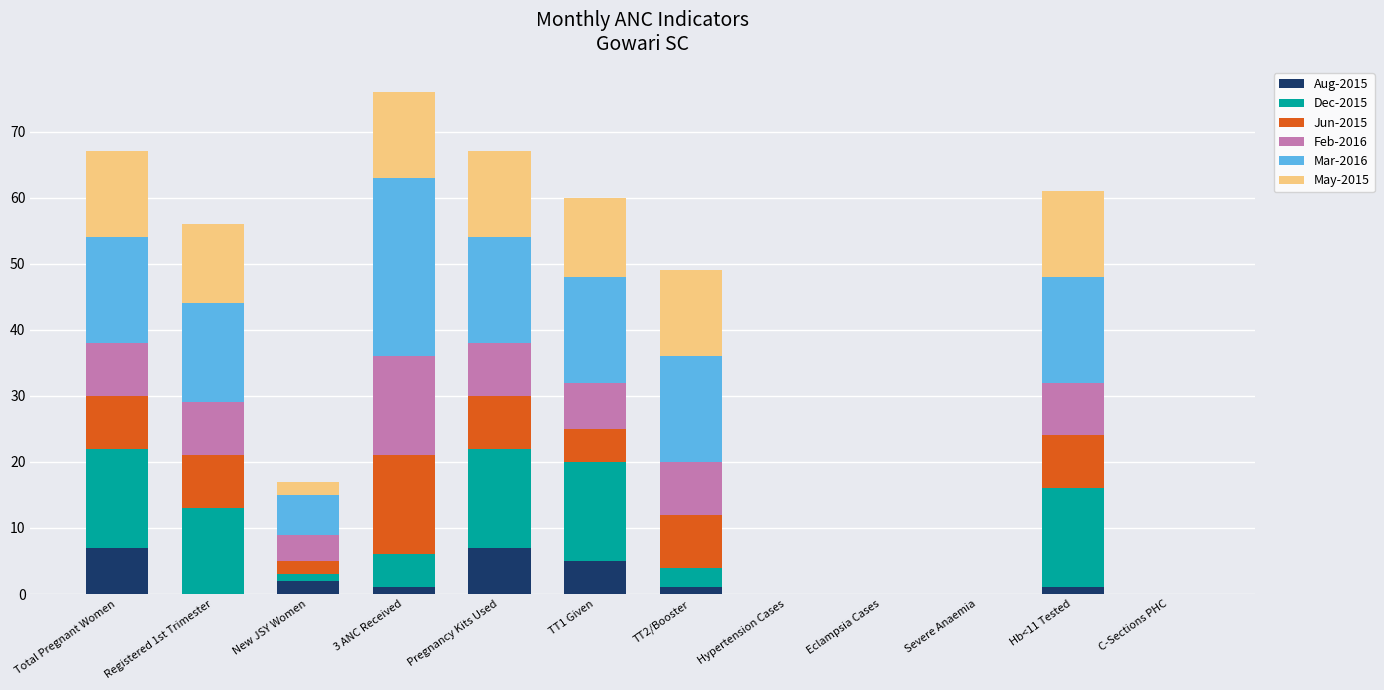

What is the total value across all series at Registered 1st Trimester?

56